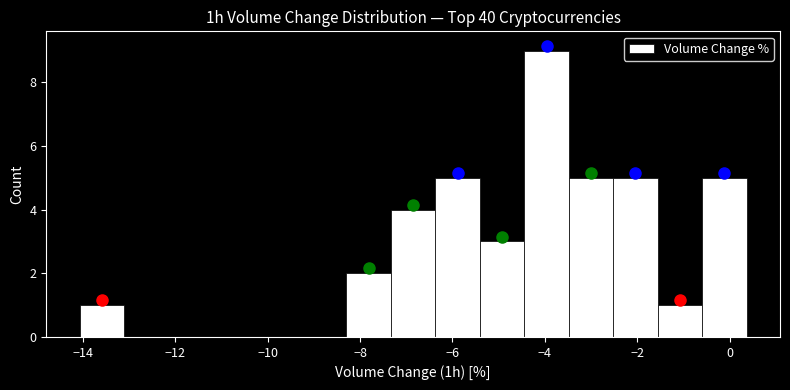

How tall is the bar that spans -0.6 to 0.4 on the x-axis? Neither the bar edges nor the heights are printed on the chart, so give them approximately, as read against the axes.

5